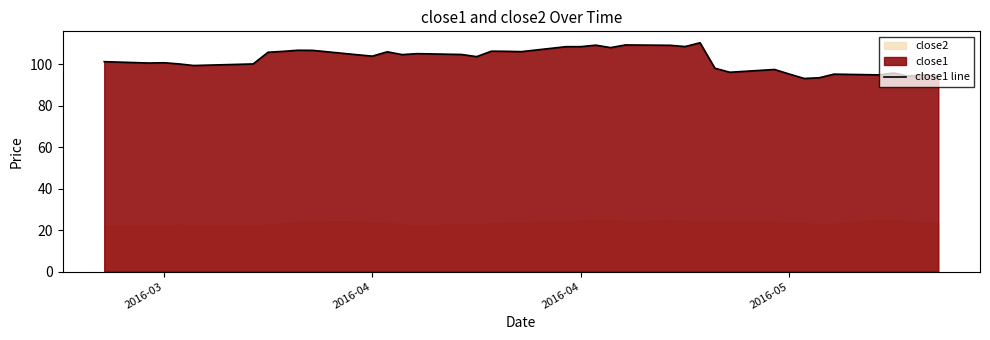

What is the sum of all values?

4093.6